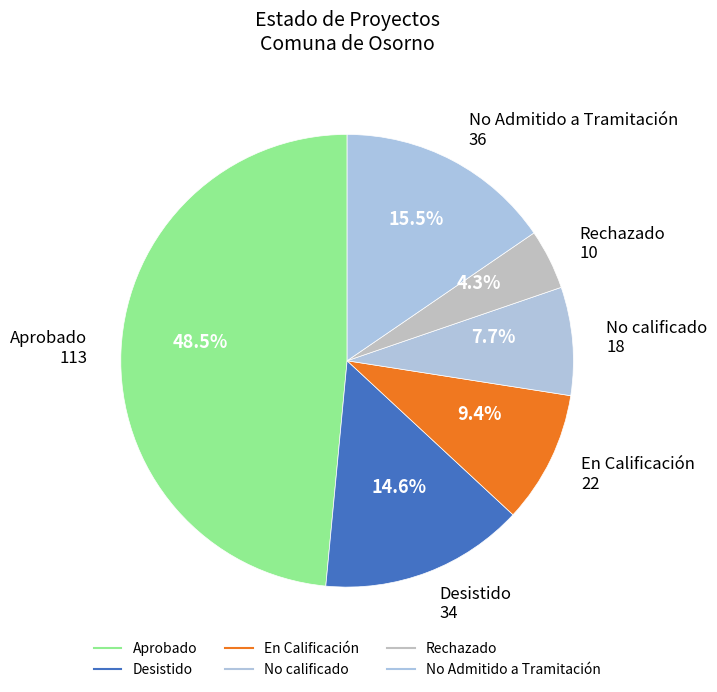

How many slices are in this pie chart?

6